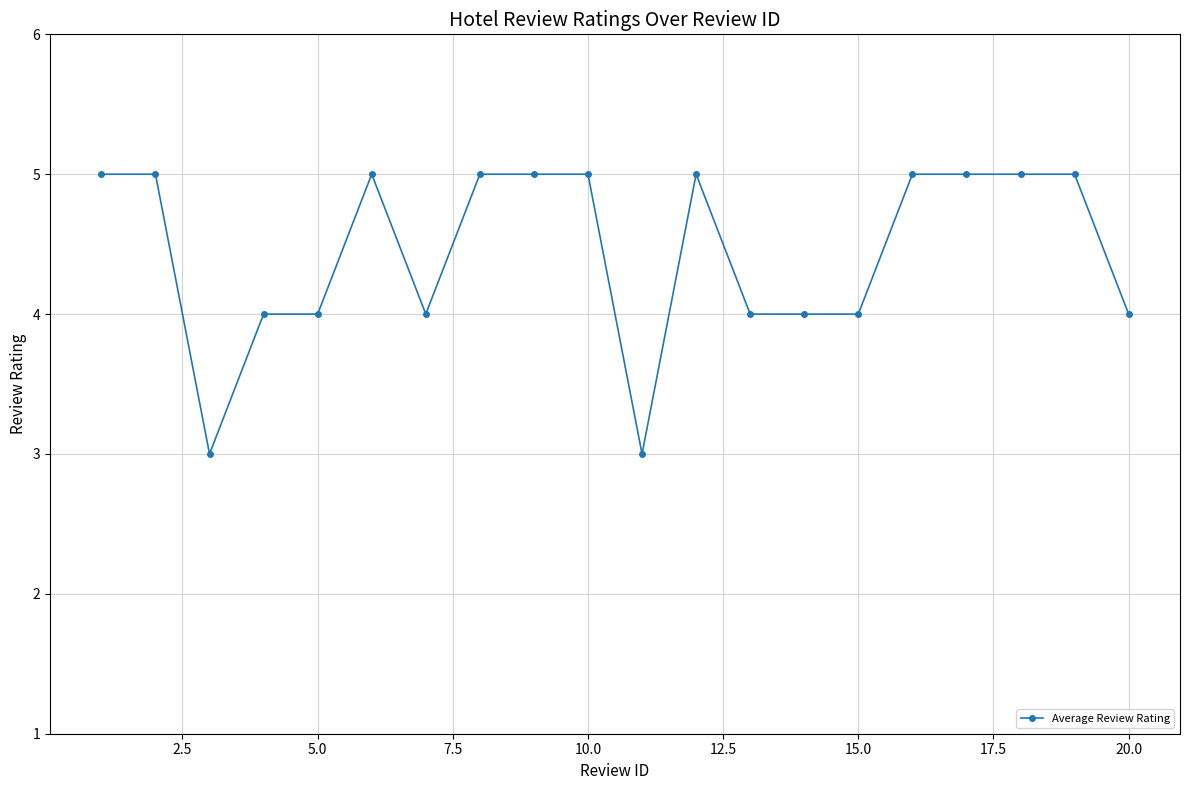

What is the sum of all values?

89